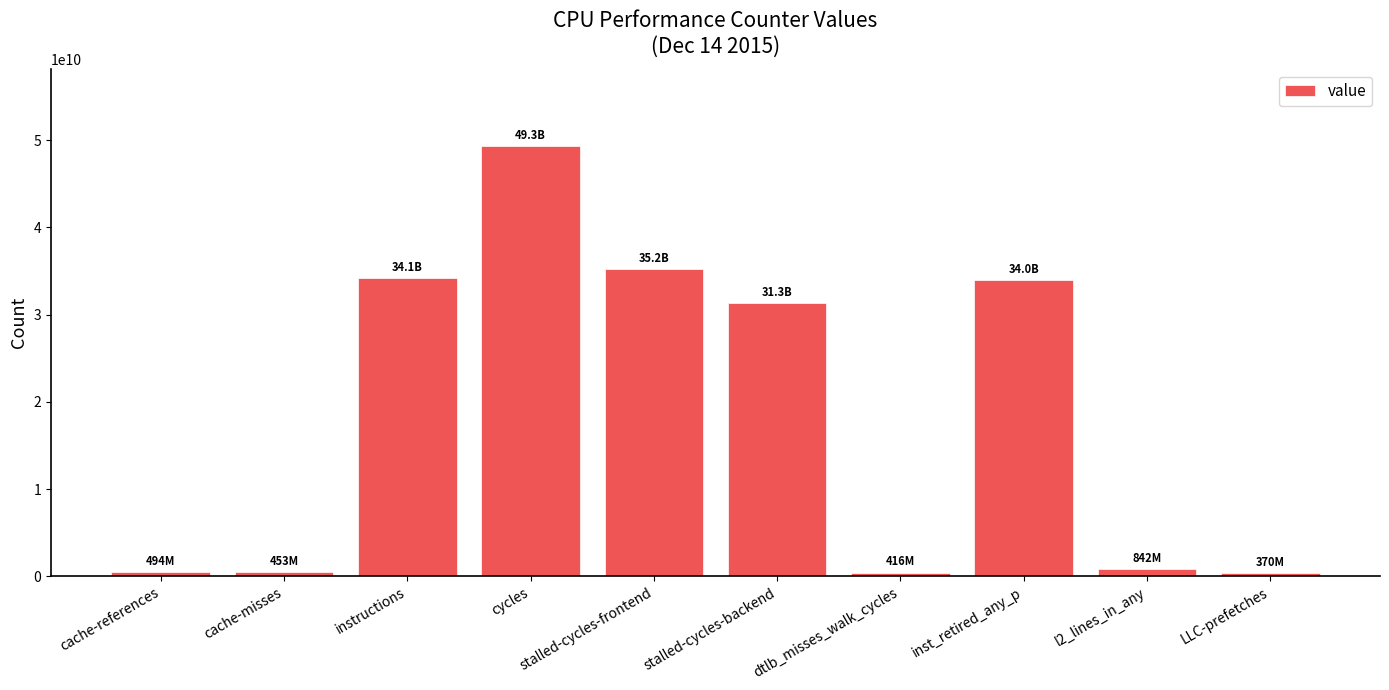

What is the change in value from stalled-cycles-frontend to LLC-prefetches?

-34860965180